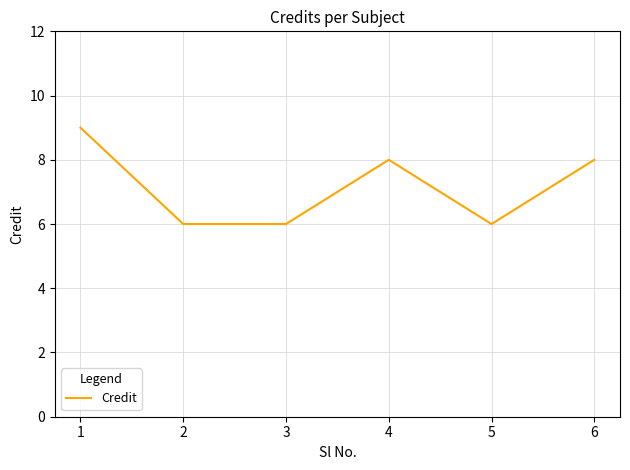

What is the difference between the maximum and minimum values?

3